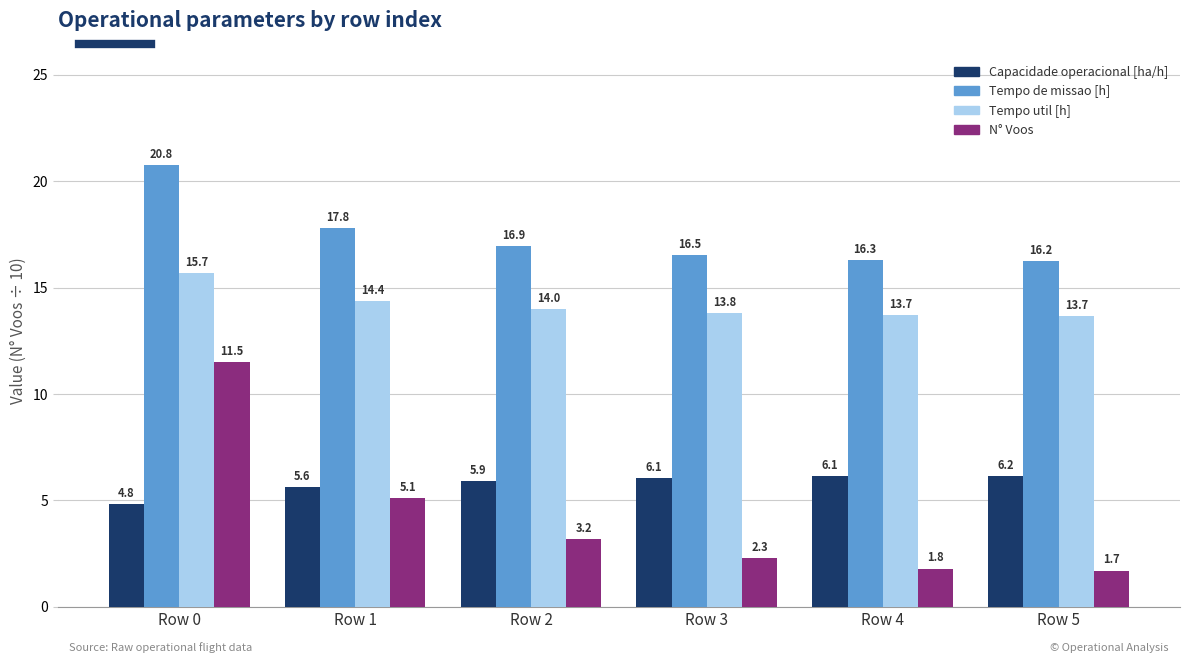

Which series changed the most between Row 1 and Row 4?

N° Voos